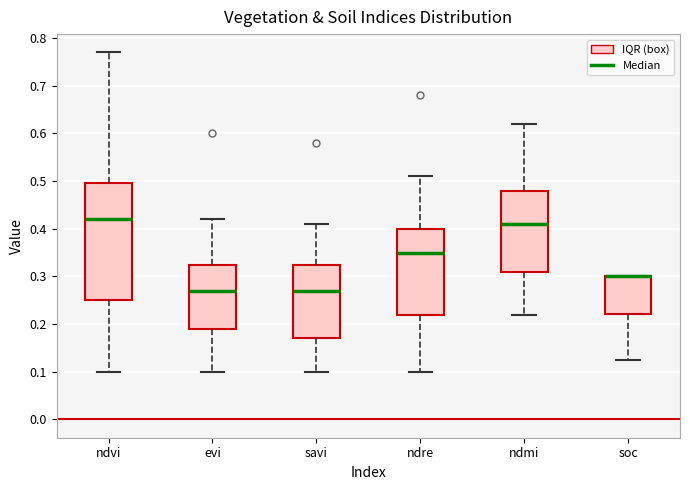

Comparing the boxes themselves (not the whiskers), which one is the tallest?

ndvi